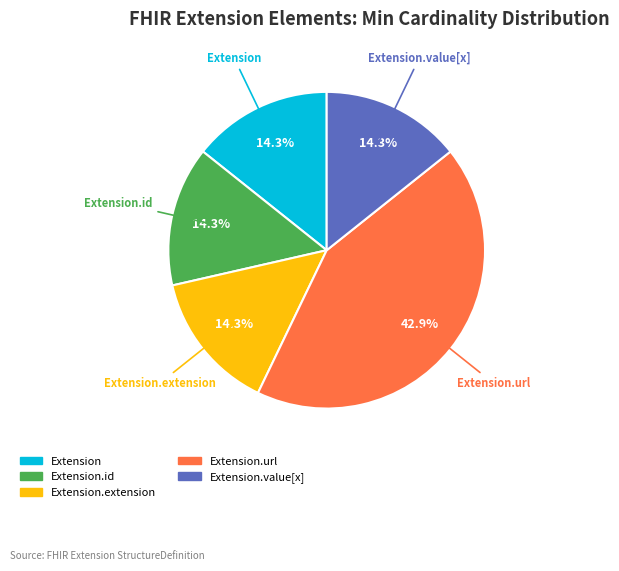

Does any single category account for the majority?

No